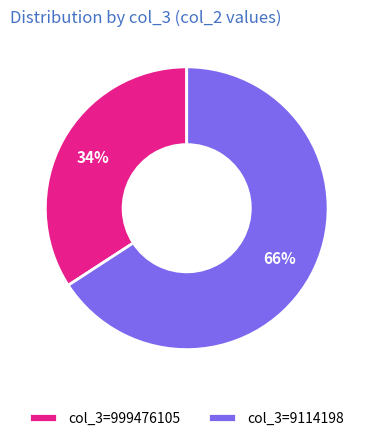

To the nearest percent, what is the average slice percentage?

50%